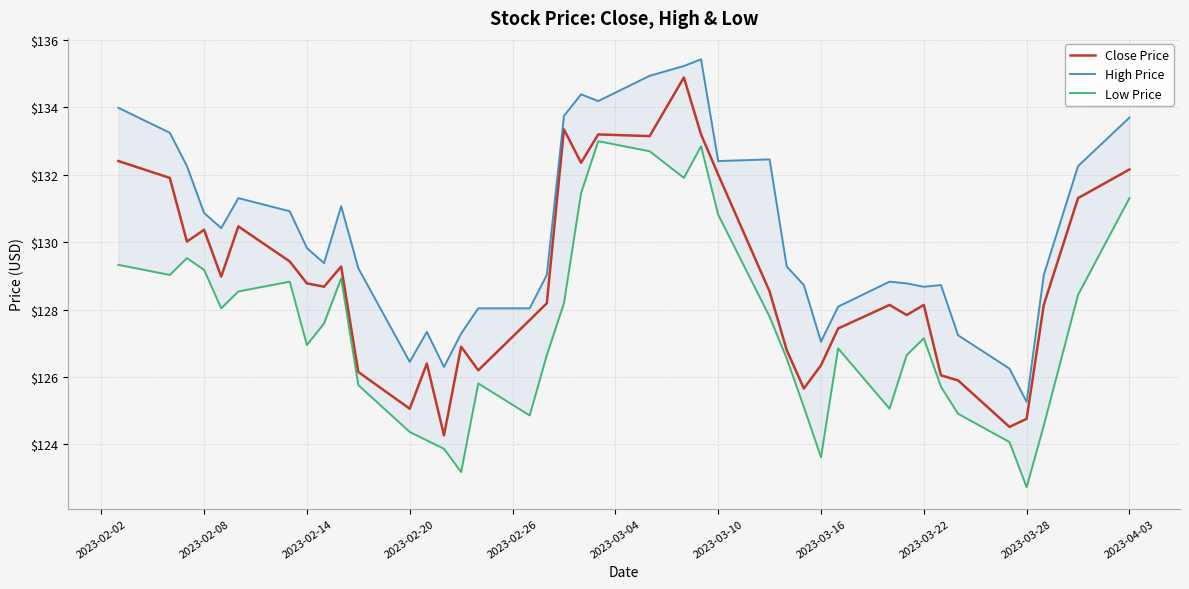

What is the minimum value for Close Price?

124.3